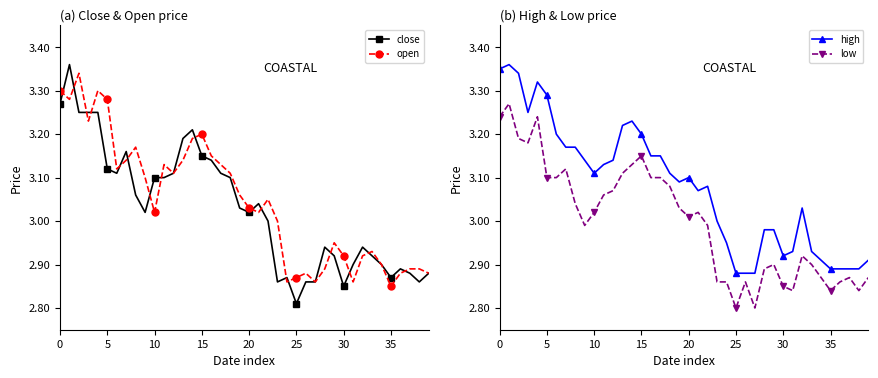

What is the spread (max minus min) of values at 30?

0.1